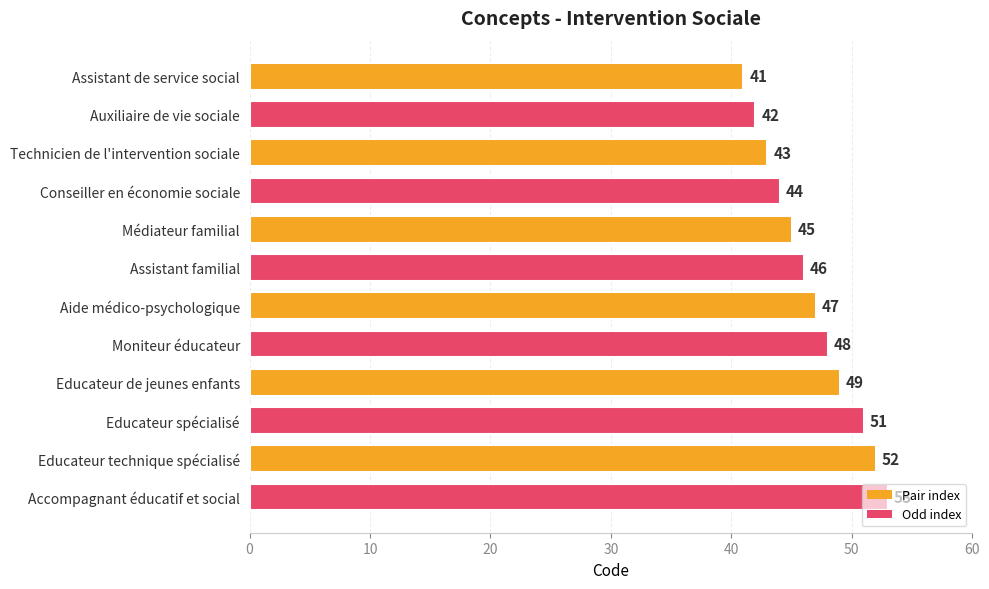

Which label corresponds to the largest value in the chart?

Accompagnant éducatif et social